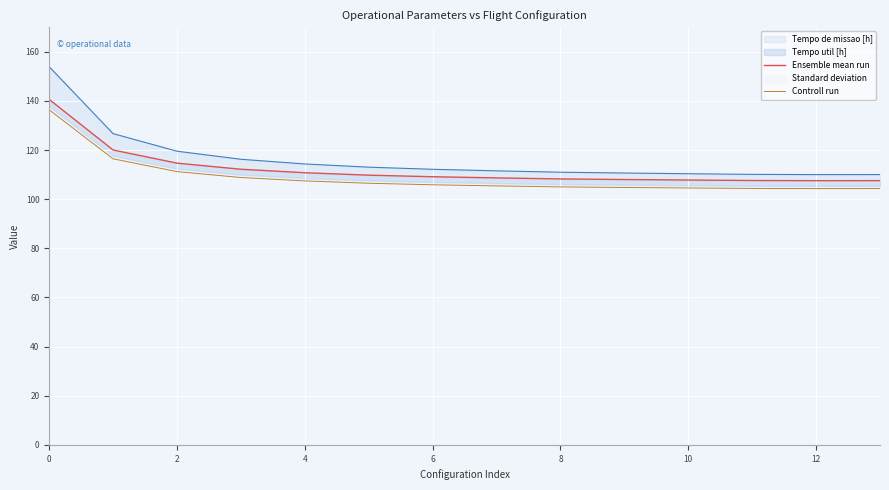

What is the value of the Controll run point at the 8th from the left?

105.4